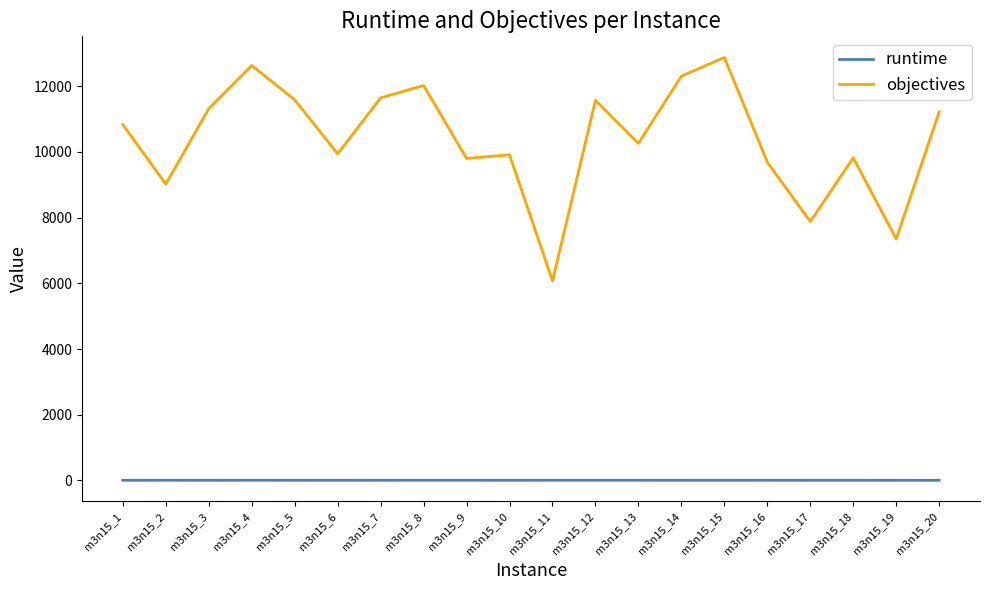

At m3n15_18, list the series in order from largest to smallest.

objectives, runtime